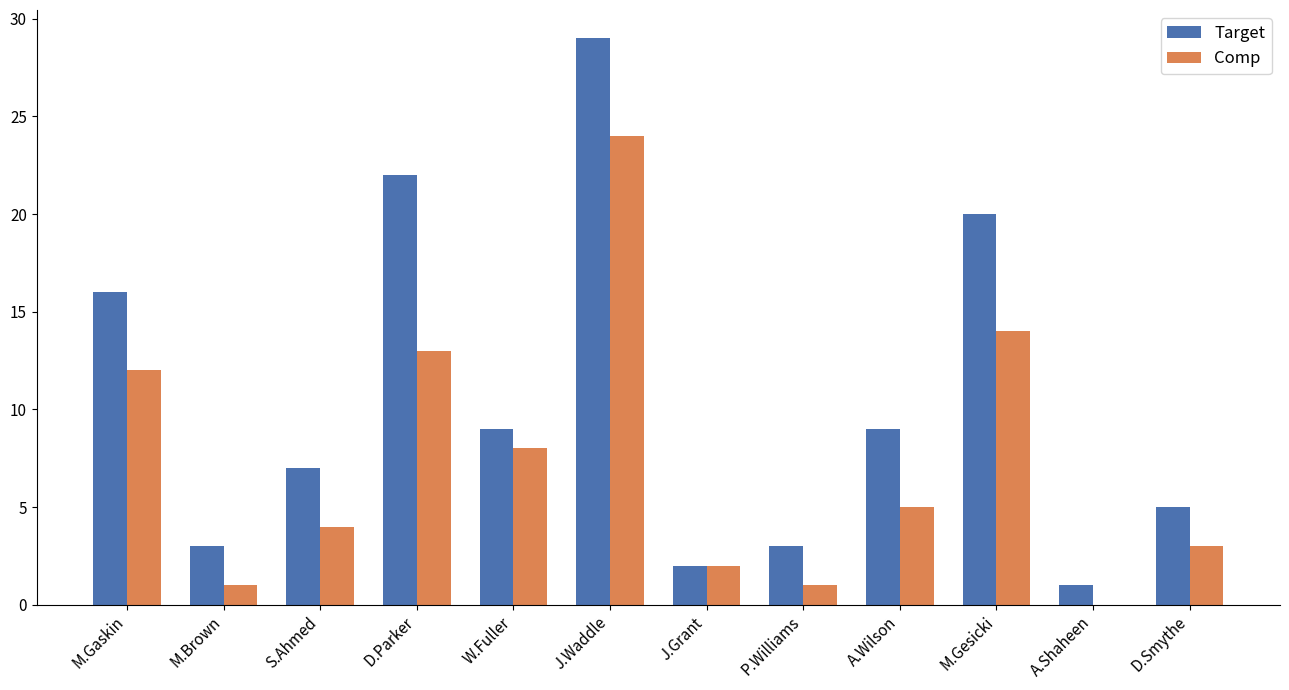

Between M.Gesicki and A.Shaheen, which series saw the biggest shift?

Target